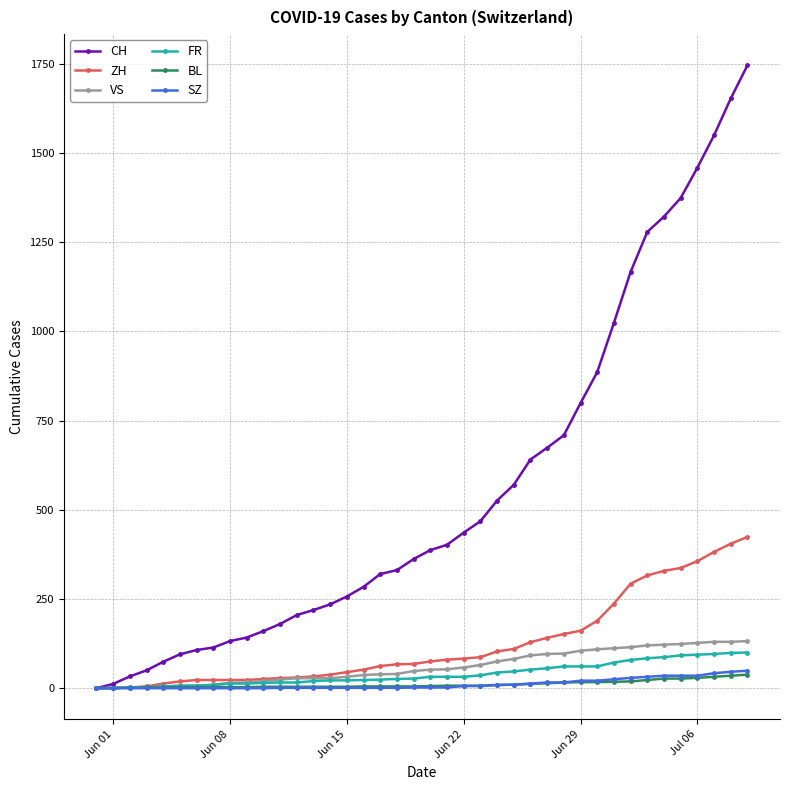

Which series has the widest spread of values?

CH